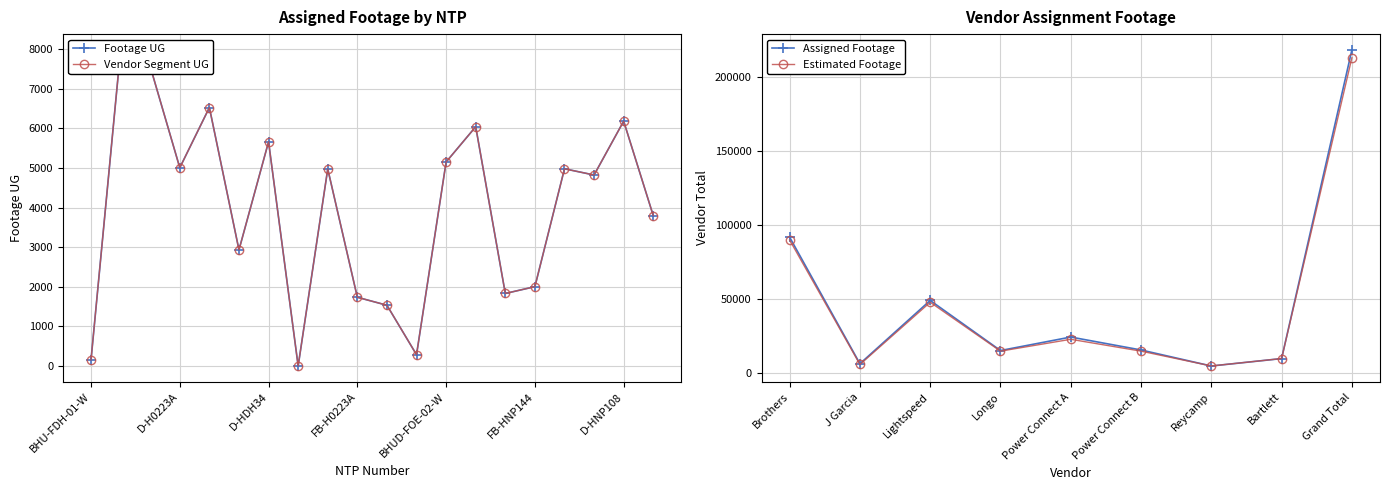

How many values are below 4975?

10